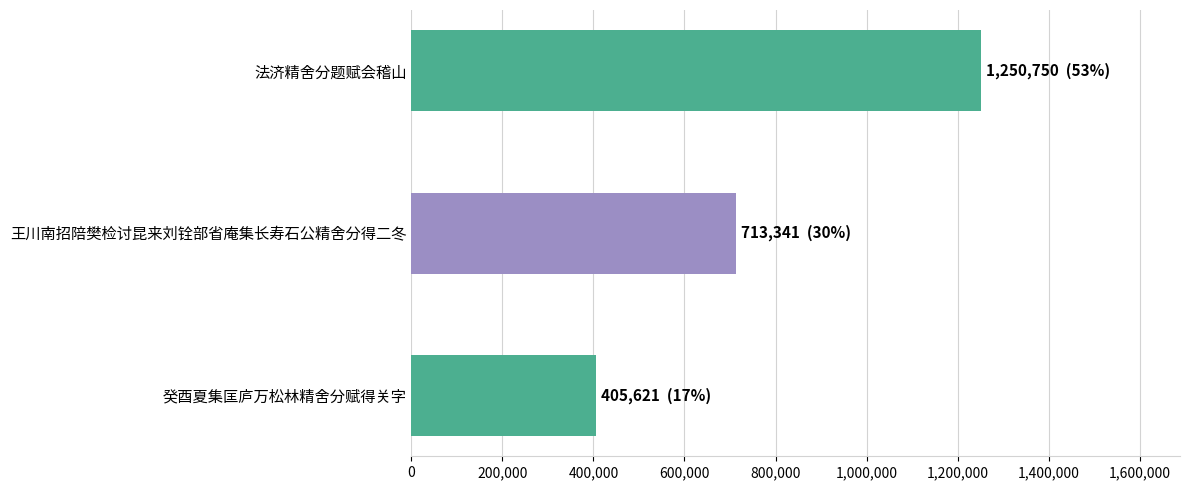

Reading top to bottom, list all the values displayed in this chart.

1250750	713341	405621